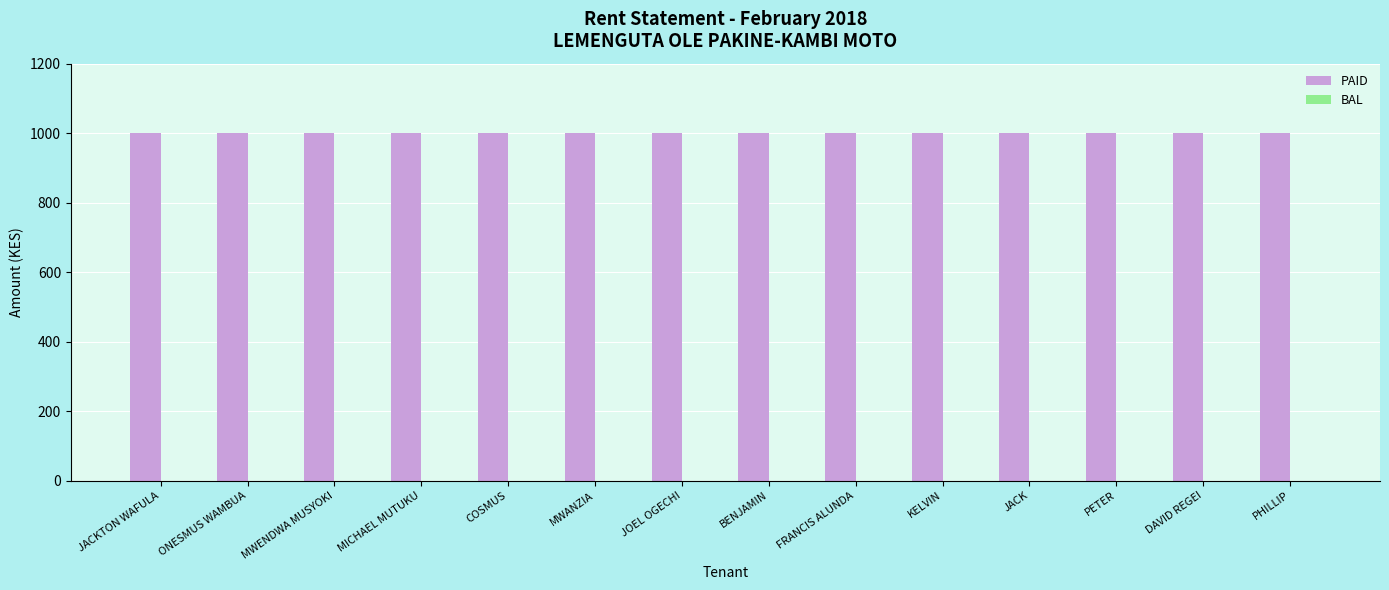

At how many categories does at least one series exceed 465?

14